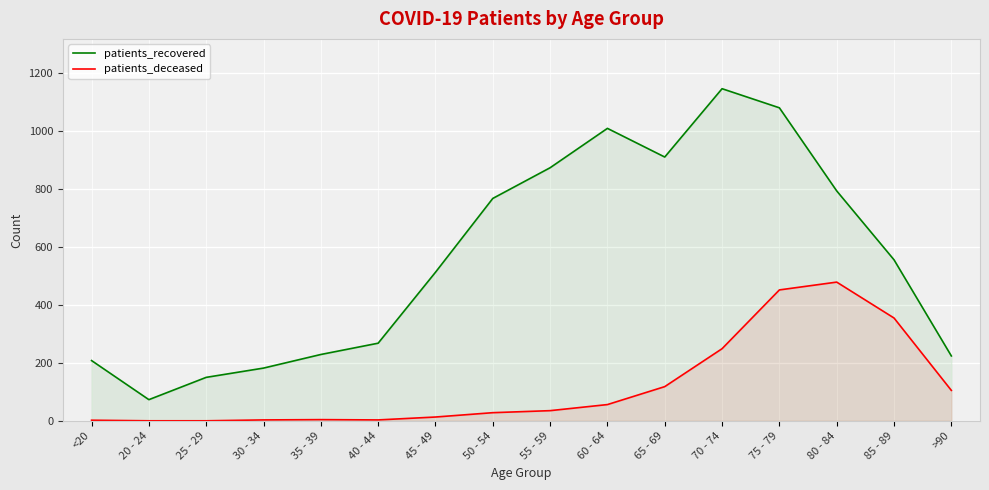

How many lines are shown in the chart?

2